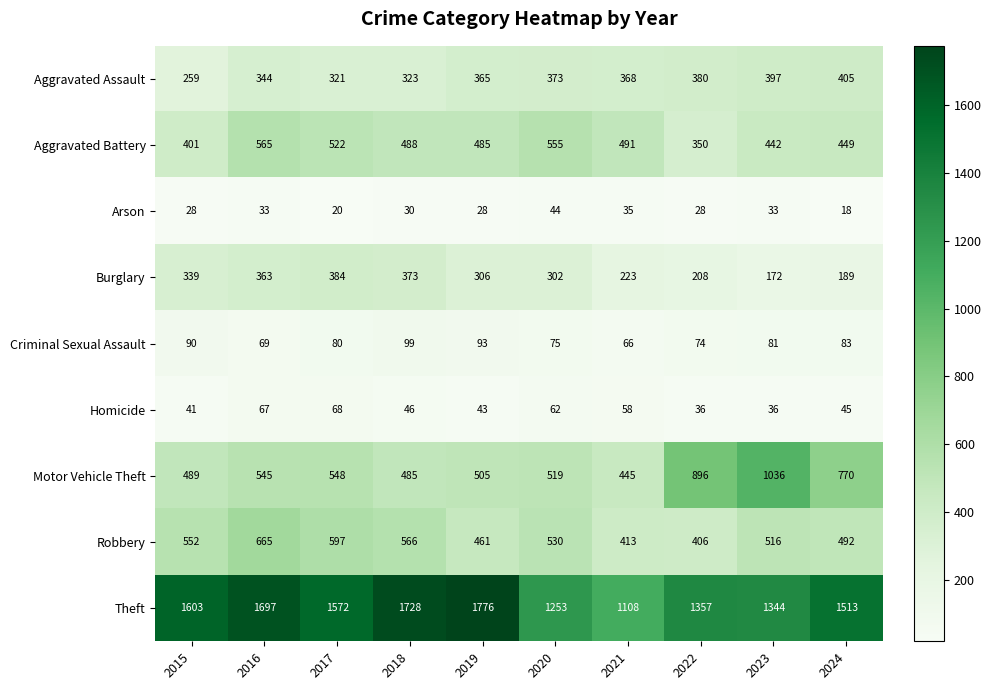

What is the difference between the highest and lowest values at 2019?

1748